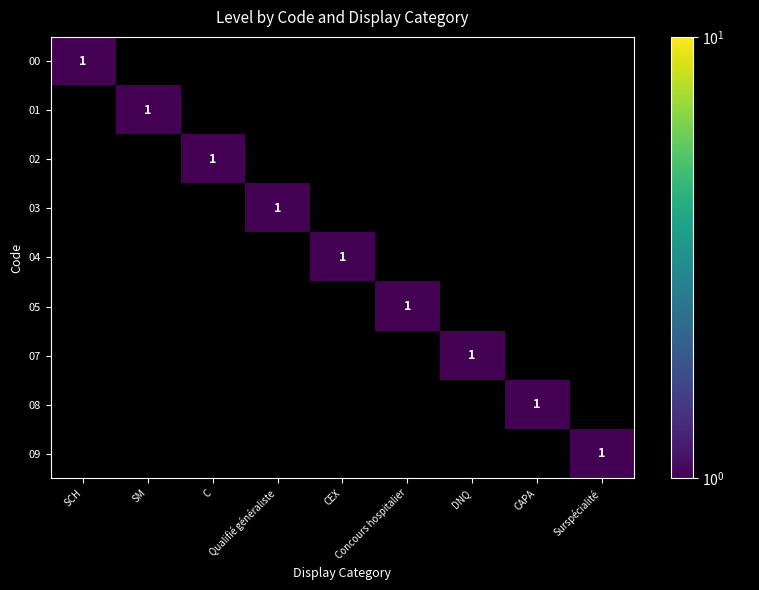

What is the difference between the 07 values at SCH and DNQ?

1